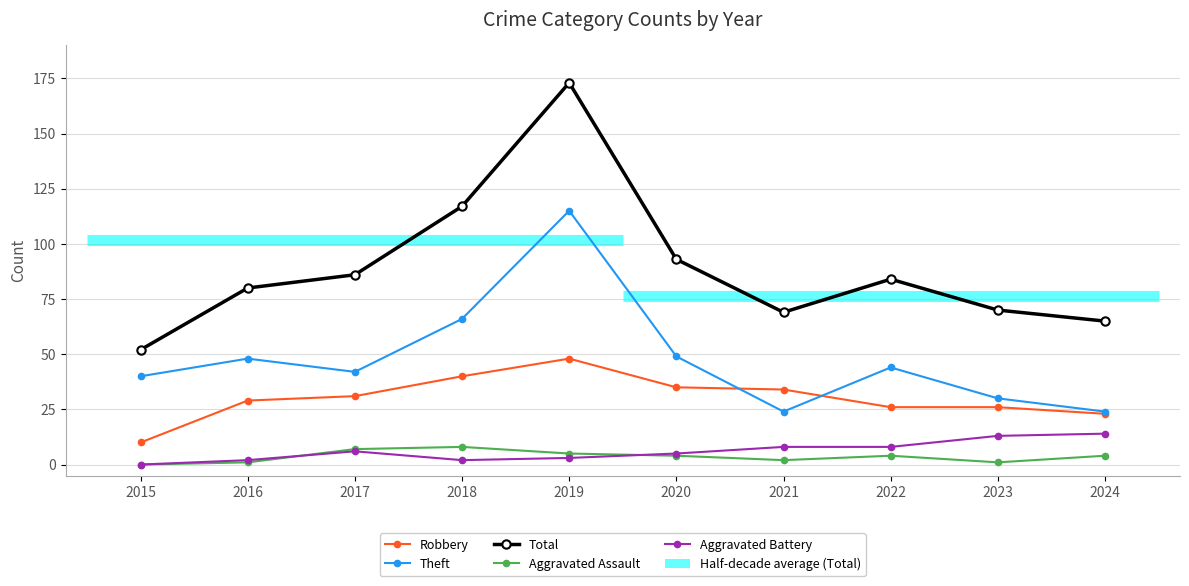

Is it true that Aggravated Assault equals 4 at 2024?

True